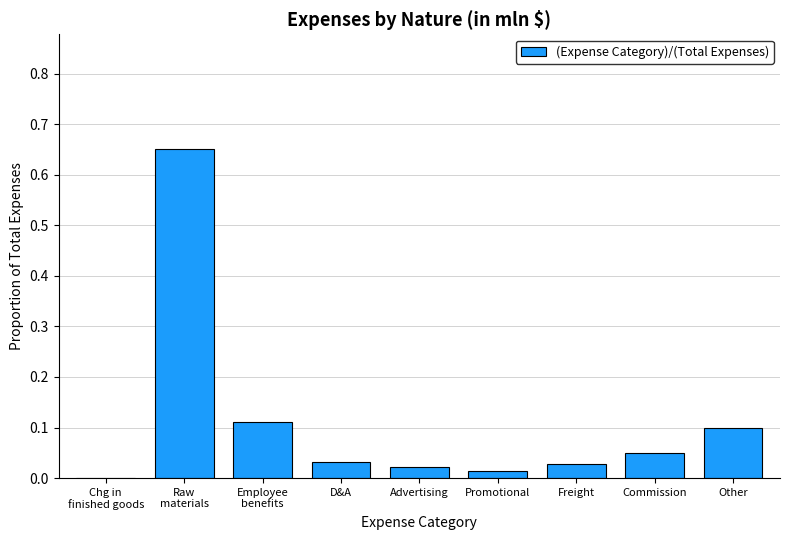

The value at Commission is 0.0. True or false?

True